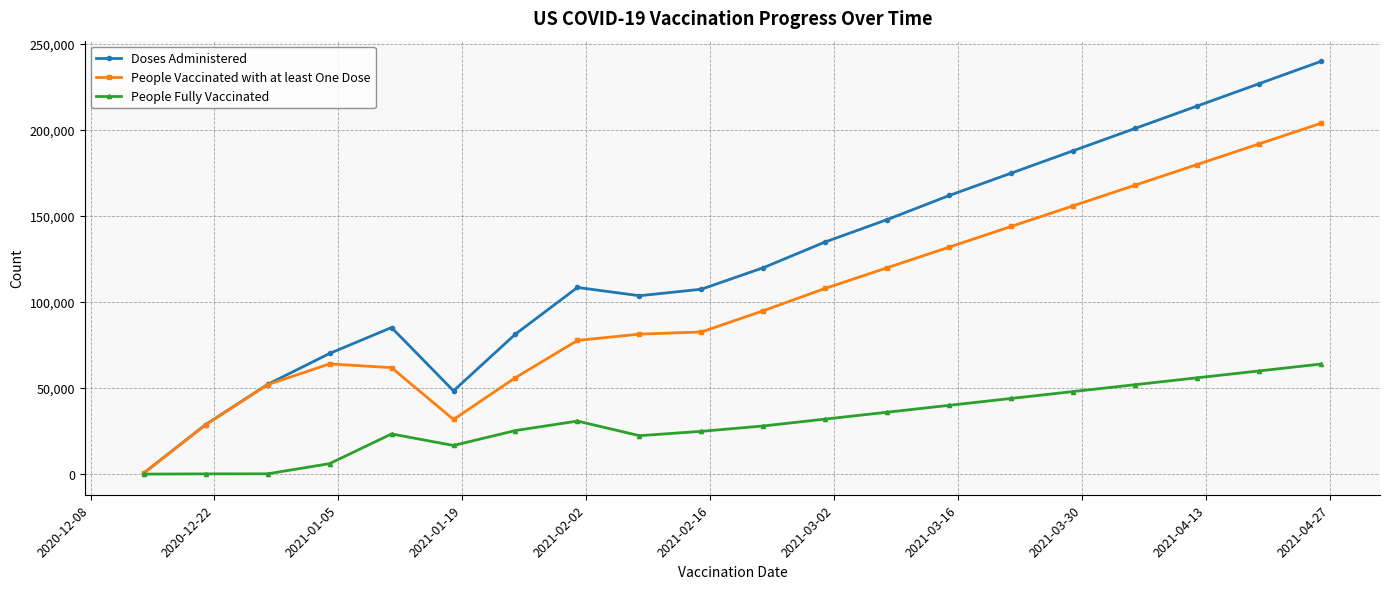

What is the value of the People Vaccinated with at least One Dose point at the 8th from the left?

77713